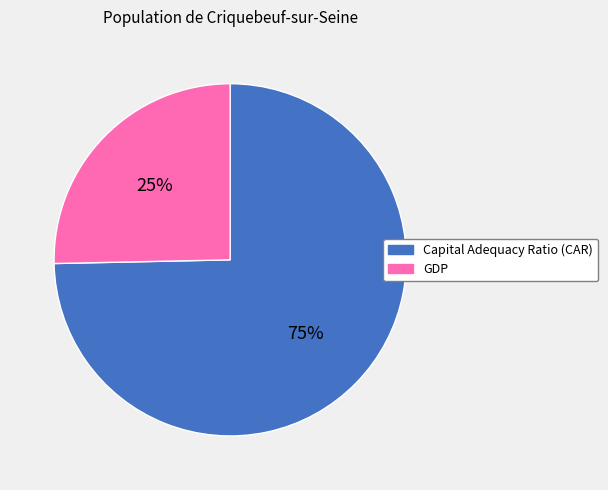

Count the number of slices in the pie.

2